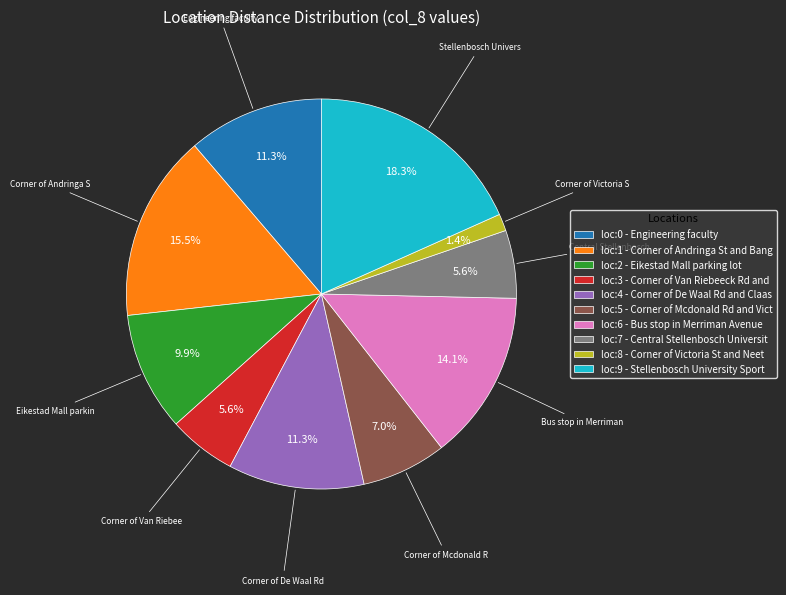

Does any single category account for the majority?

No